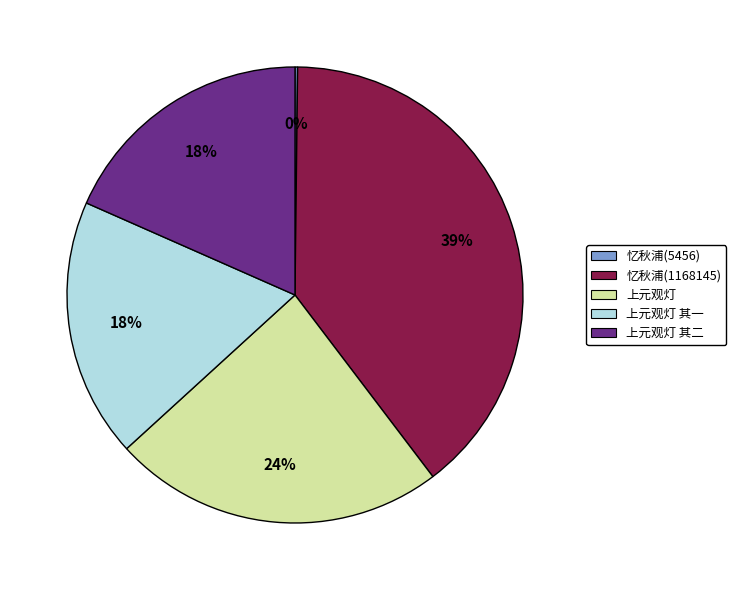

To the nearest percent, what percentage of the pie is 上元观灯 其一?

18%